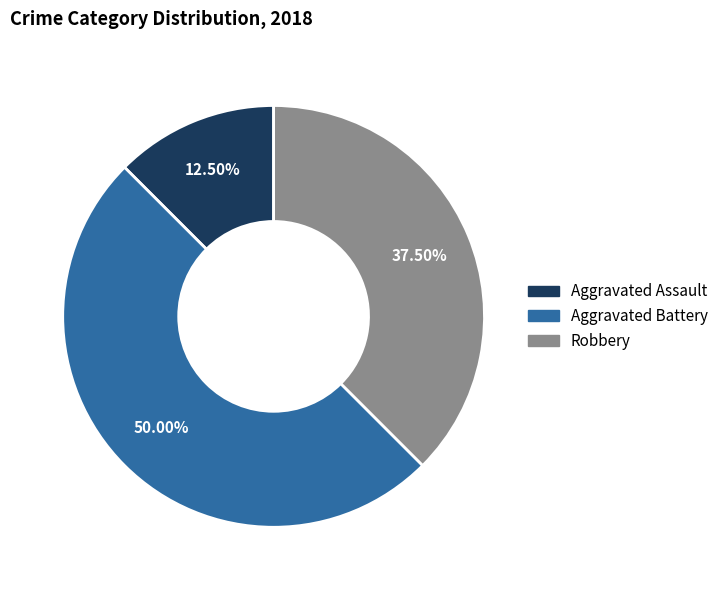

Is it true that Robbery is 23% of the pie?

False